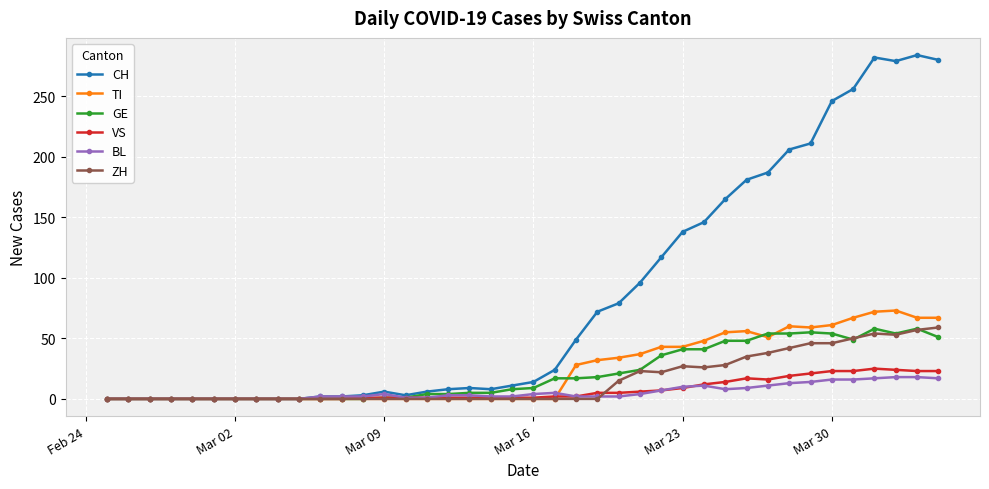

True or false: TI has more than 2 interior local peaks.

True